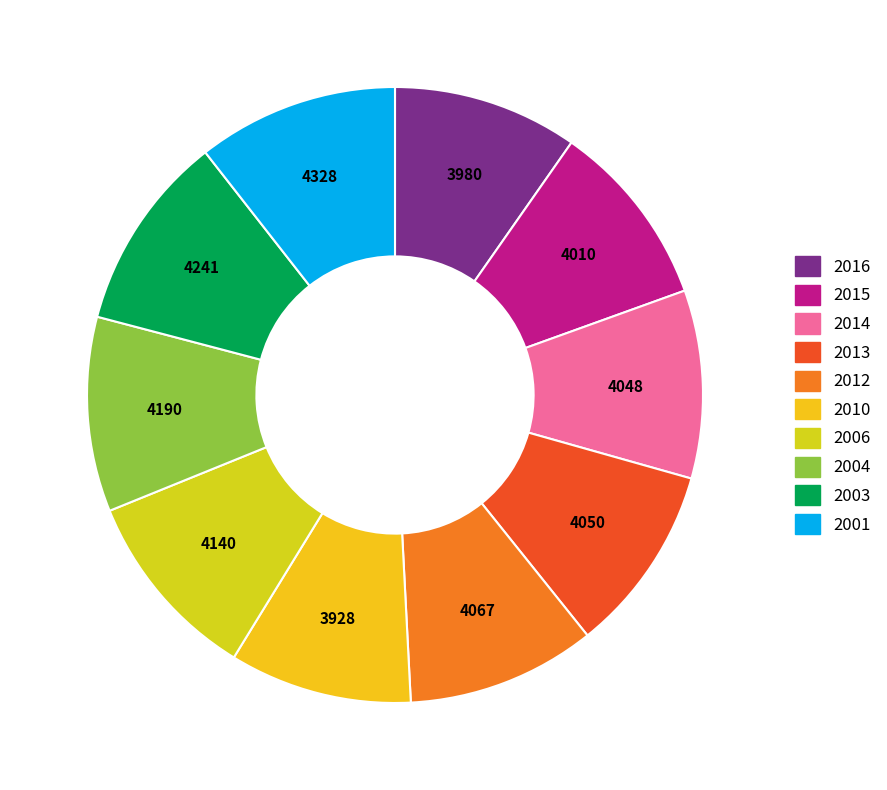

Approximately how many times larger is the value at 2003 compared to 2016?

1.1